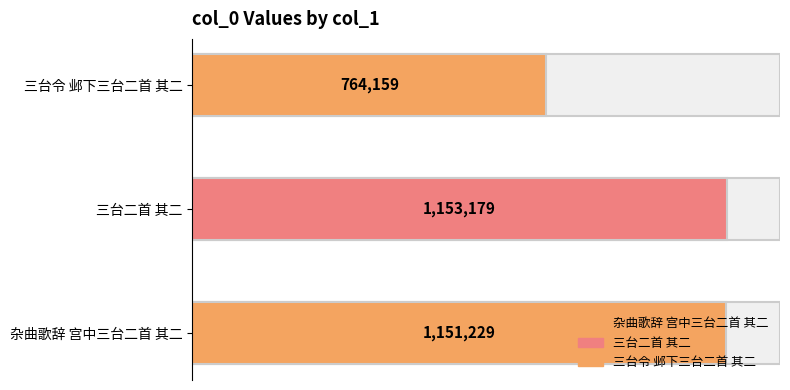

Rank the categories by value from lowest to highest.

三台令 邺下三台二首 其二, 杂曲歌辞 宫中三台二首 其二, 三台二首 其二